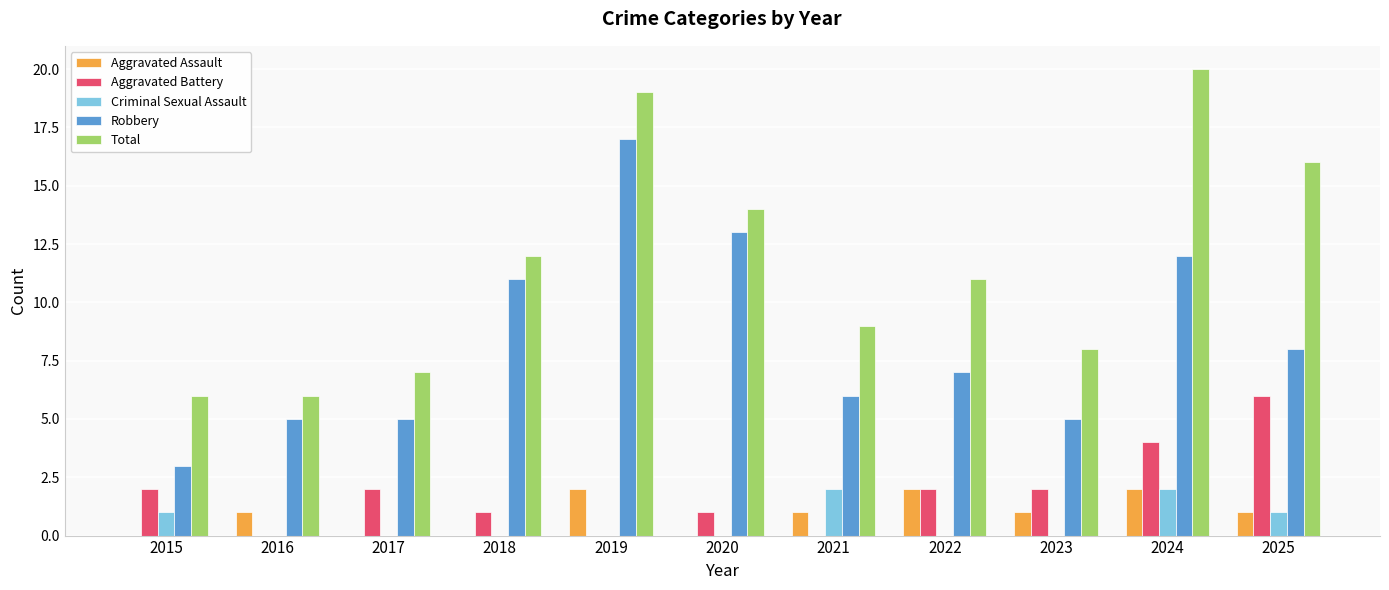

Which series changed the most between 2019 and 2025?

Robbery